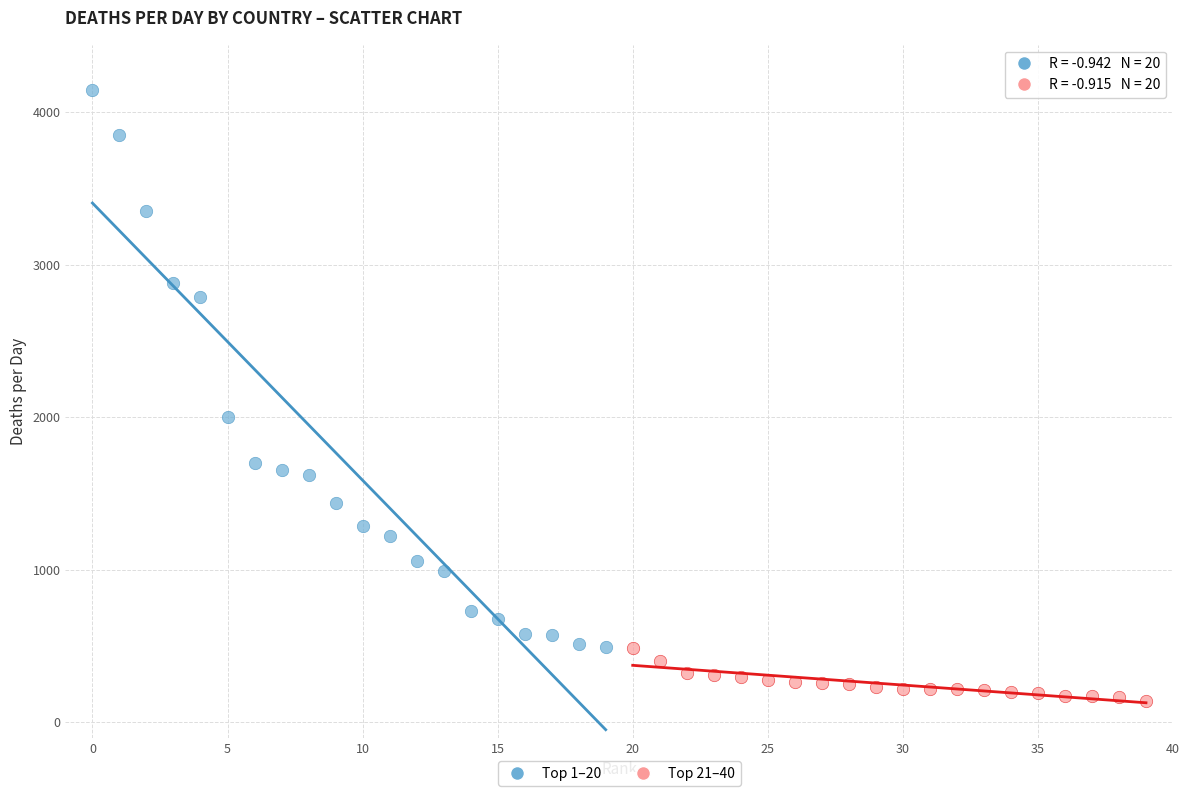

Which series reaches the maximum Y coordinate?

Top 1–20